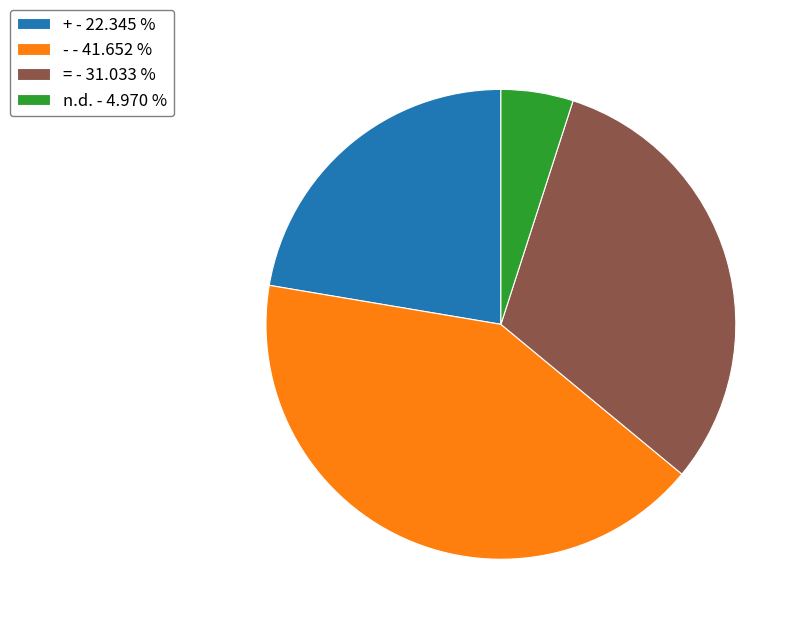

Does n.d. - 4.970 % represent more than half of the total?

No